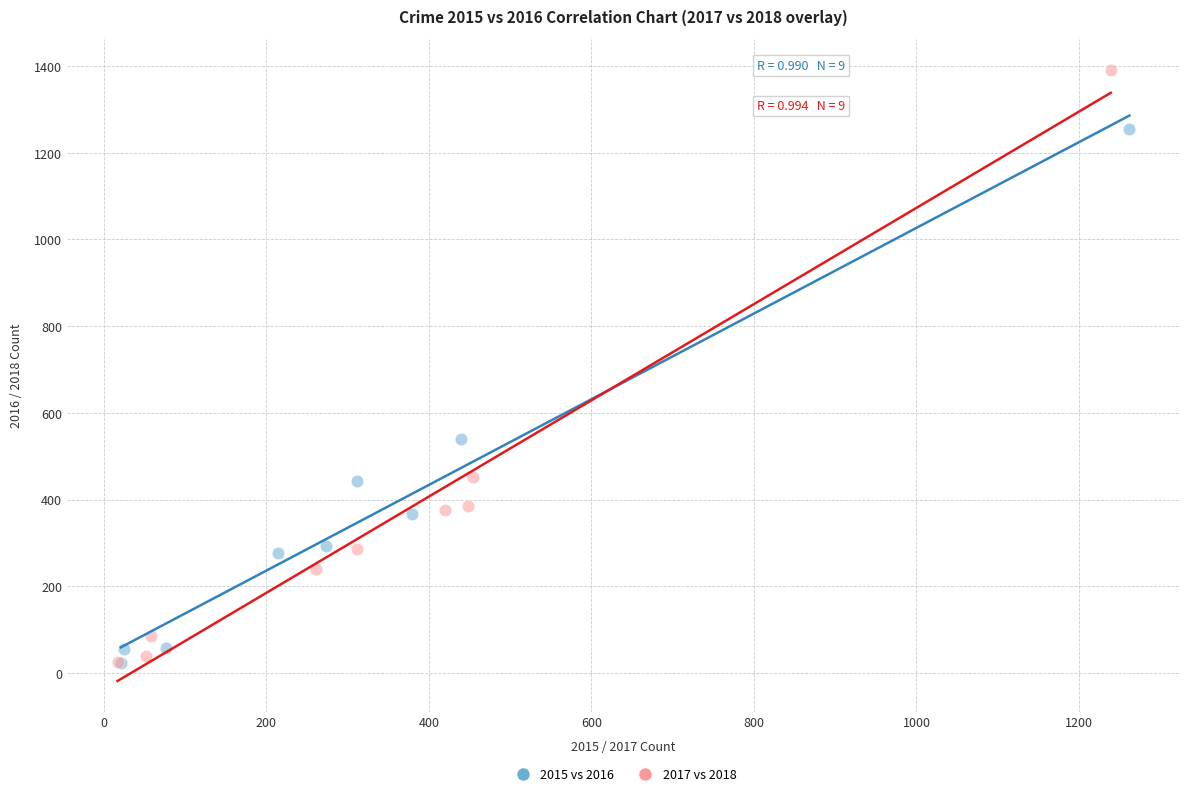

Which series has the largest Y range (max minus min)?

2017 vs 2018